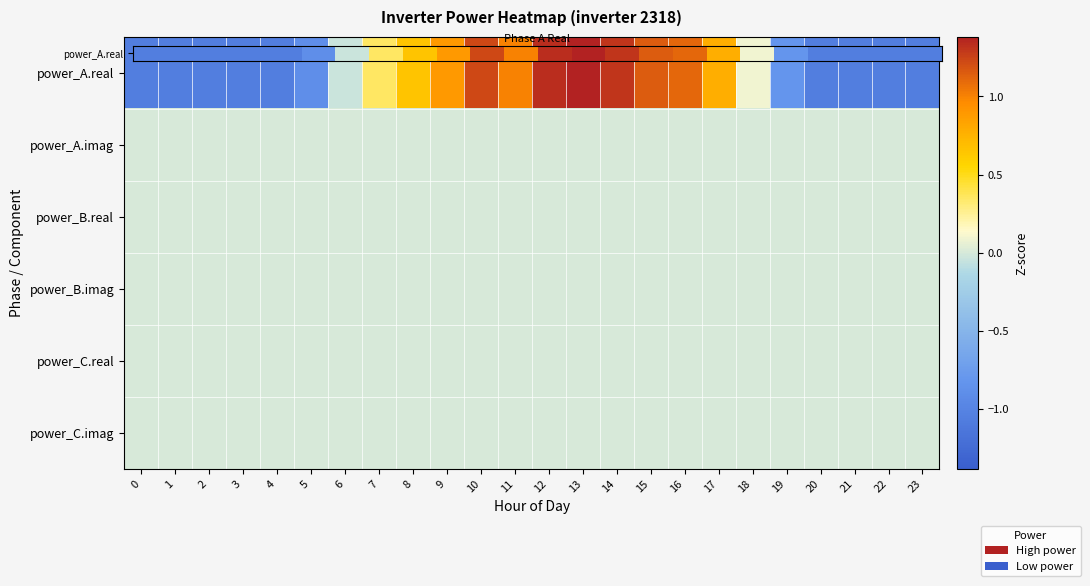

How many series are shown in this chart?

6